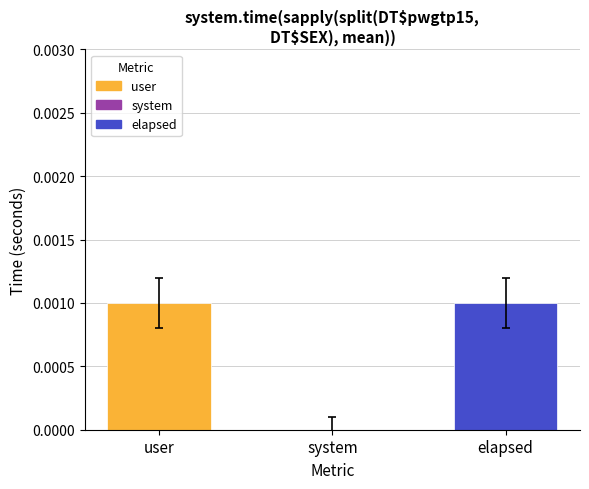

How many series are shown in this chart?

1